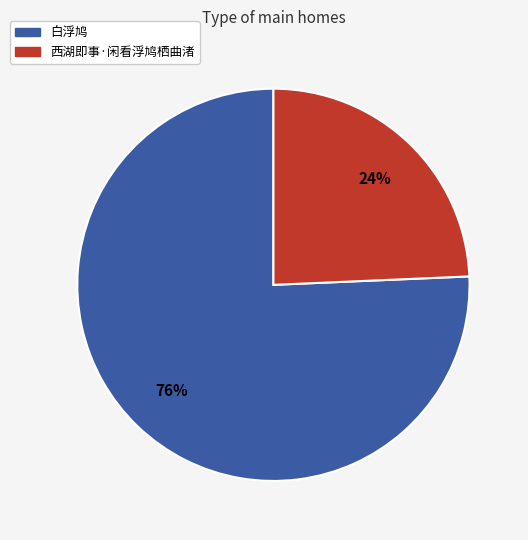

Combined, do 西湖即事·闲看浮鸠栖曲渚 and 白浮鸠 account for over 50%?

Yes